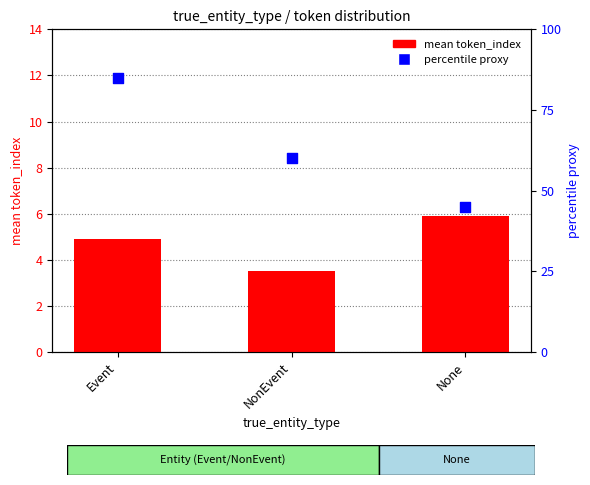

Which series has the widest spread of Y values?

mean message_id (scaled)